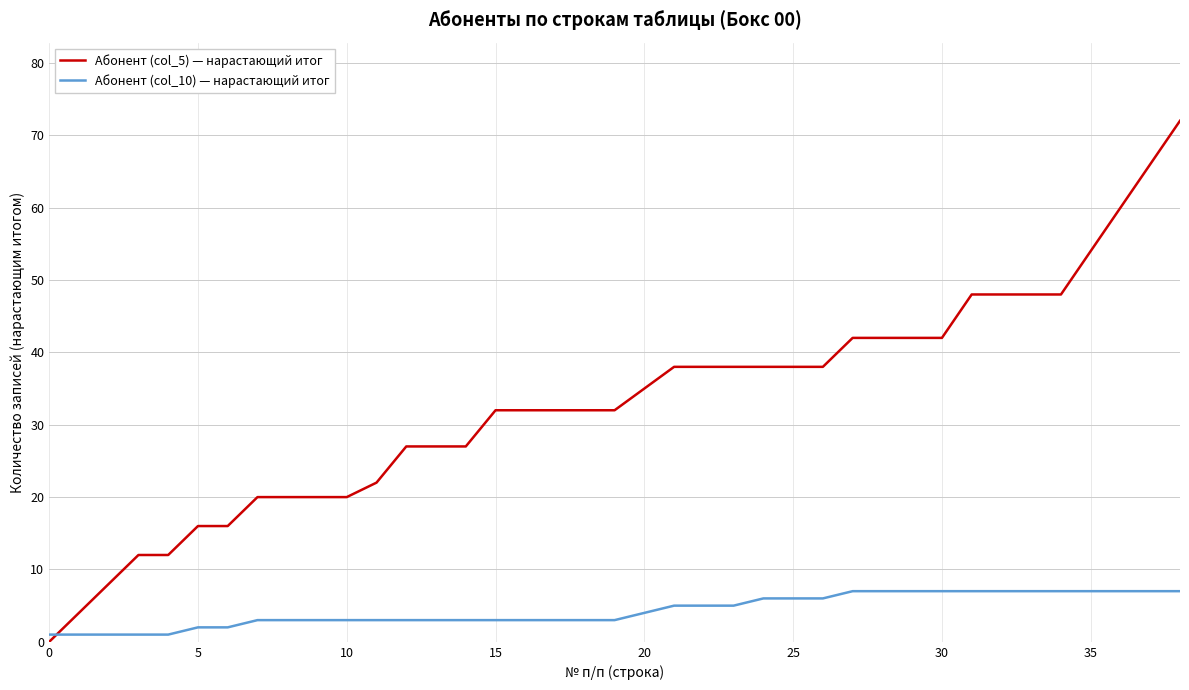

Which series has the widest spread of values?

Абонент (col_5) — нарастающий итог